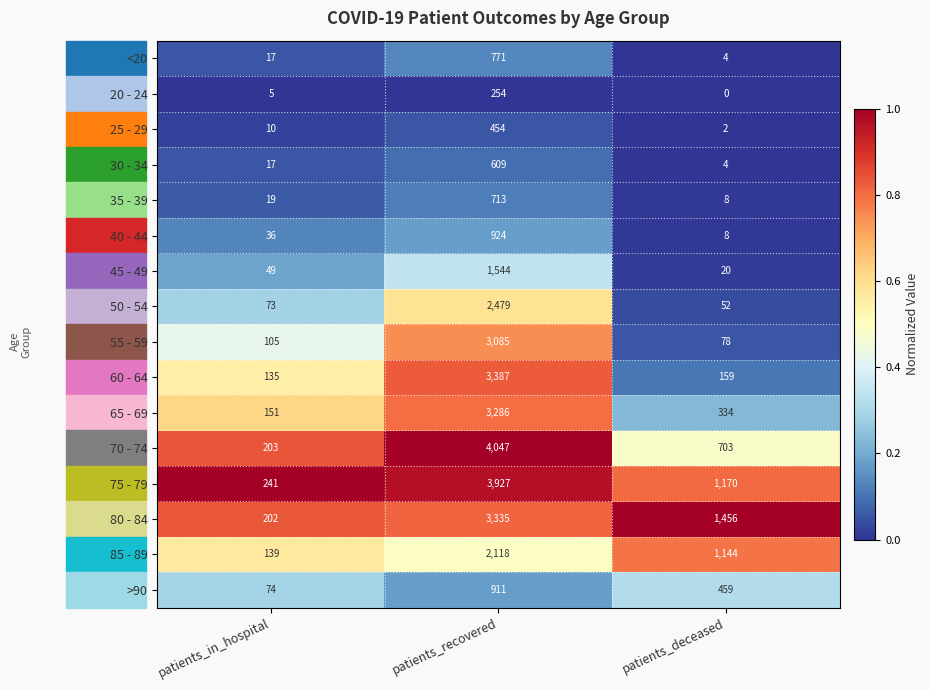

Which category has the highest value across all series?

patients_recovered